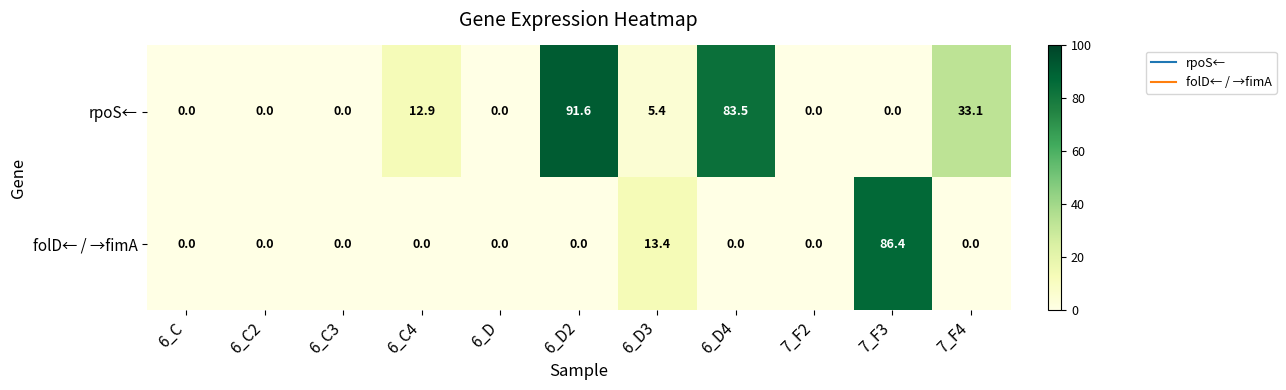

List the series in order of their peak value, lowest first.

folD← / →fimA, rpoS←